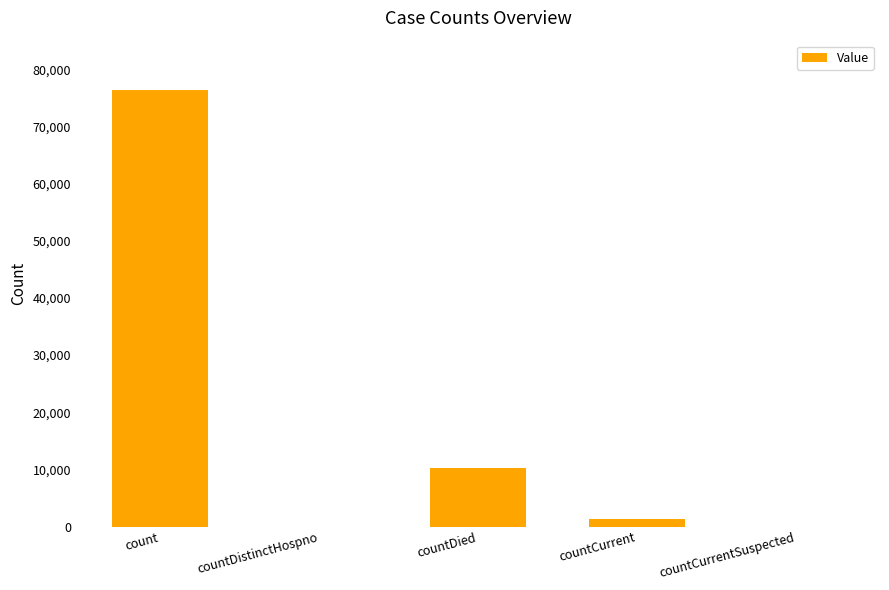

What is the sum of all values?

87938